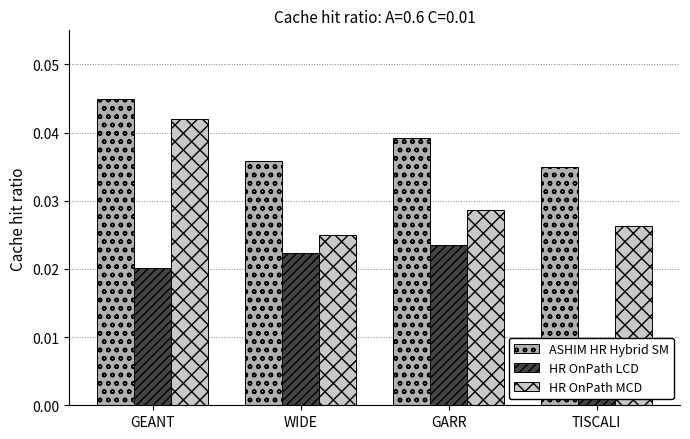

The ASHIM HR Hybrid SM series shows 0.0 at WIDE. True or false?

False